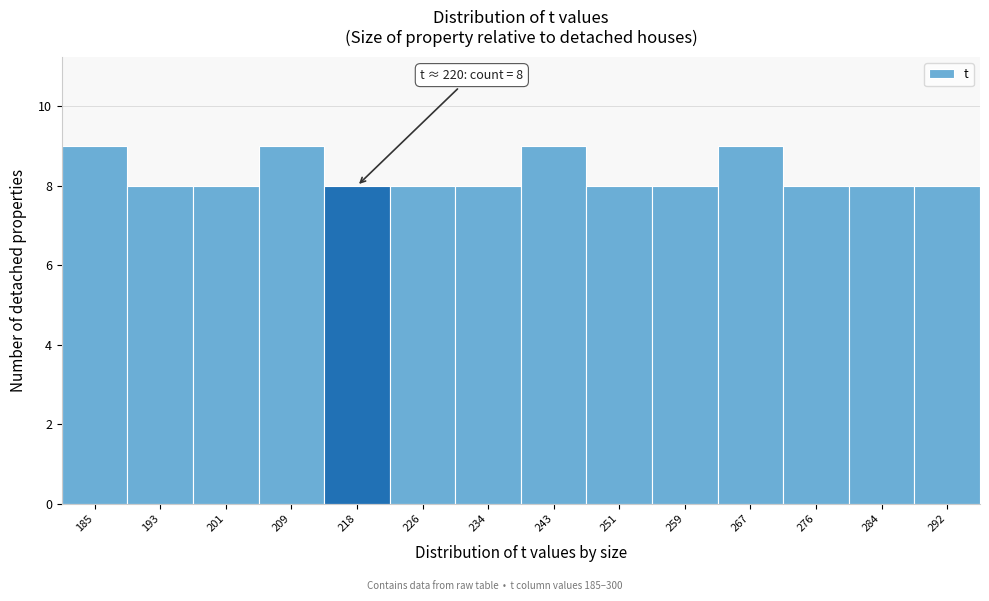

Reading left to right, transcribe all the data shown in this chart.

9	8	8	9	8	8	8	9	8	8	9	8	8	8